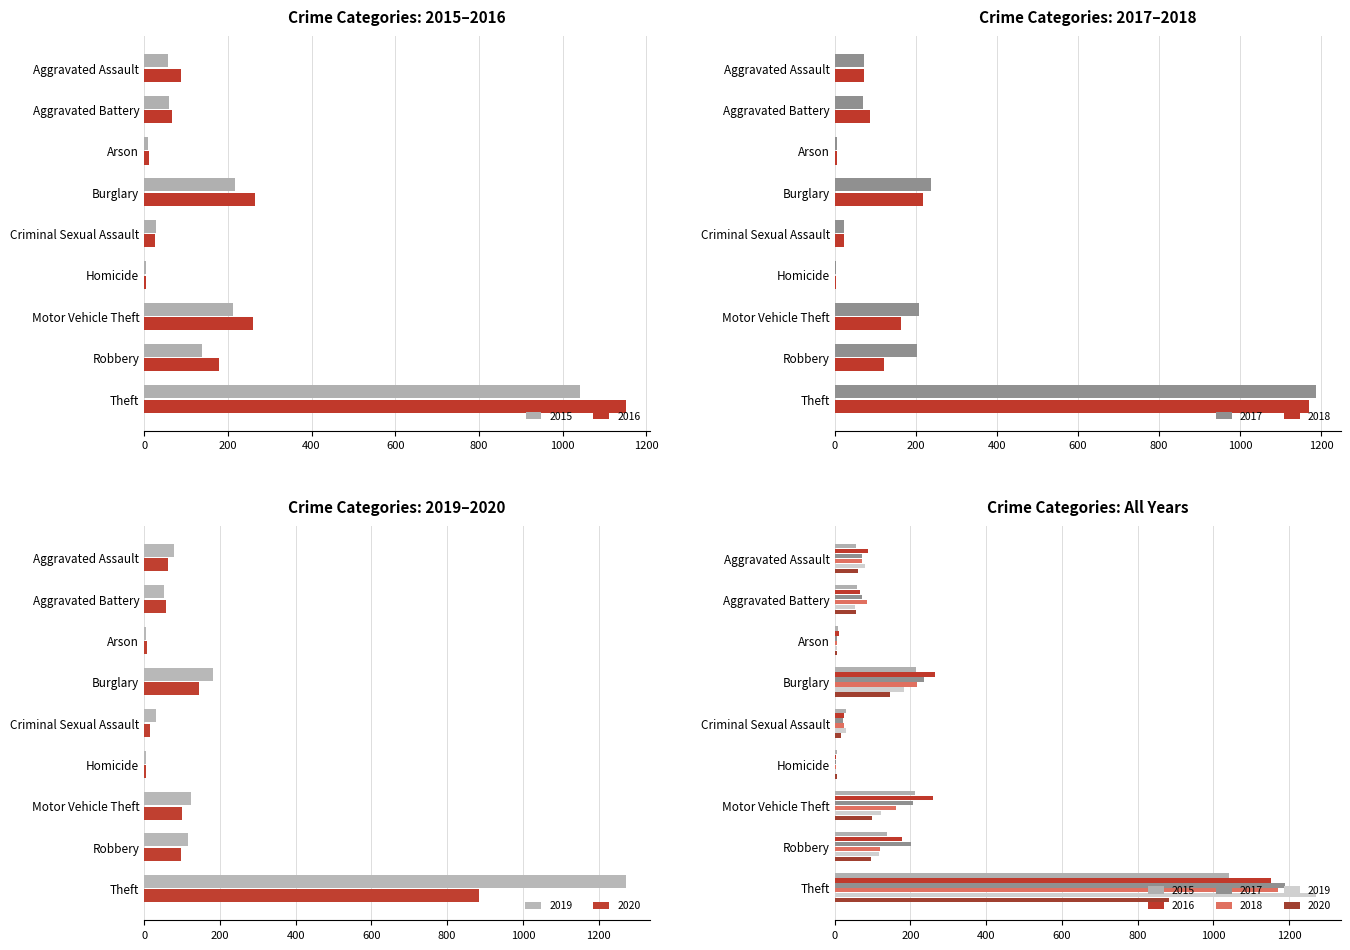

What is the difference between the highest and lowest values at Motor Vehicle Theft?

160